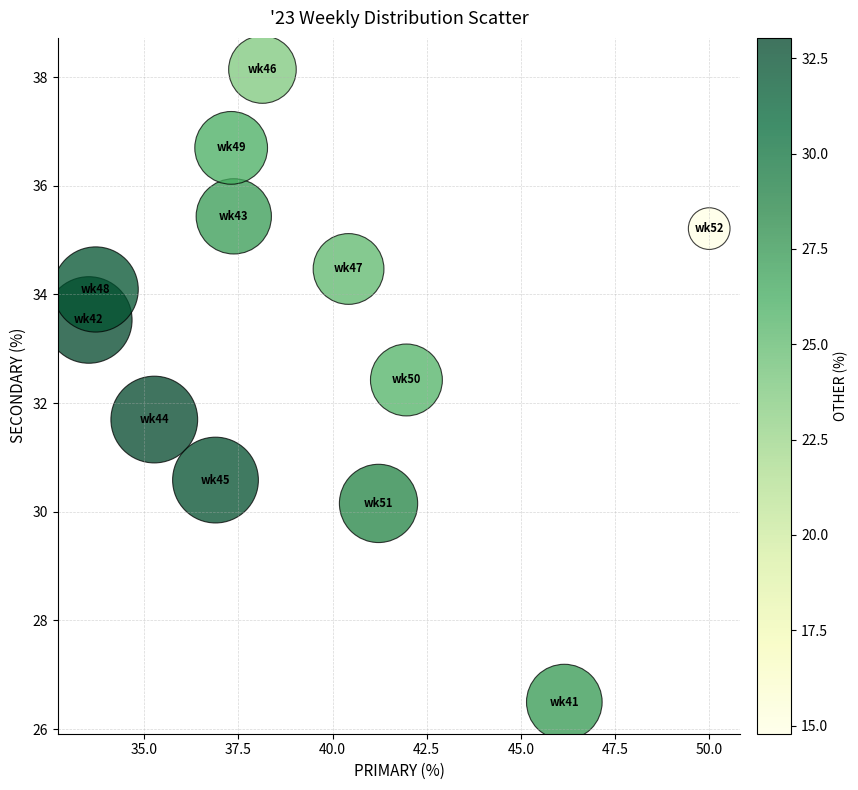

What is the range of Y values (max minus min)?

11.6